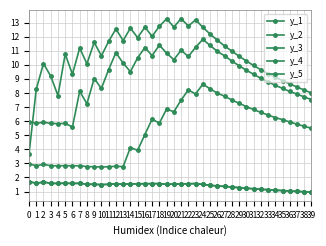

What is the average value of the y_1 series?

1.4